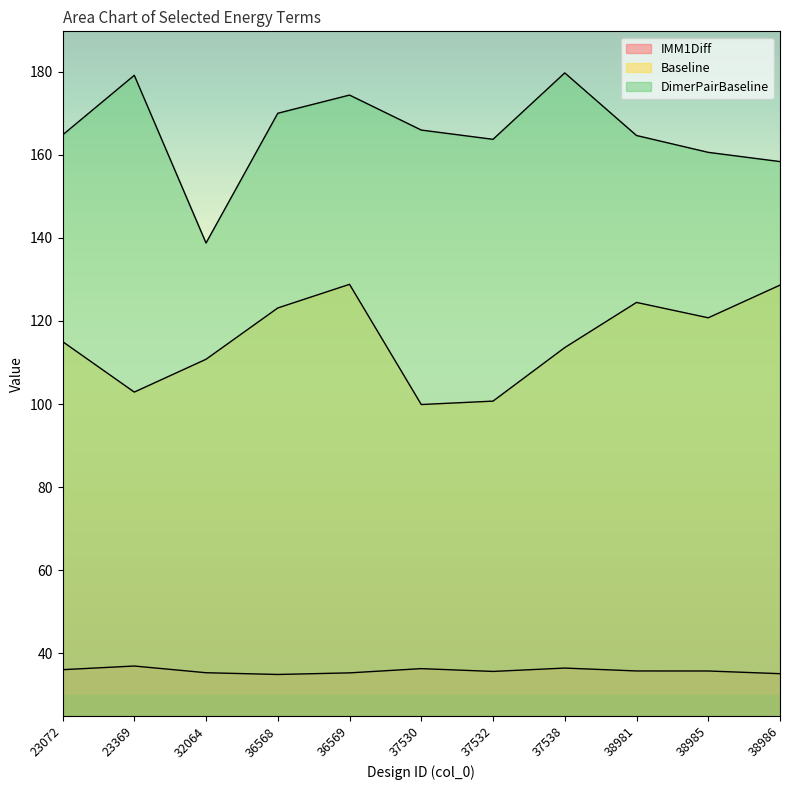

How many data points in Baseline are above 115?

6